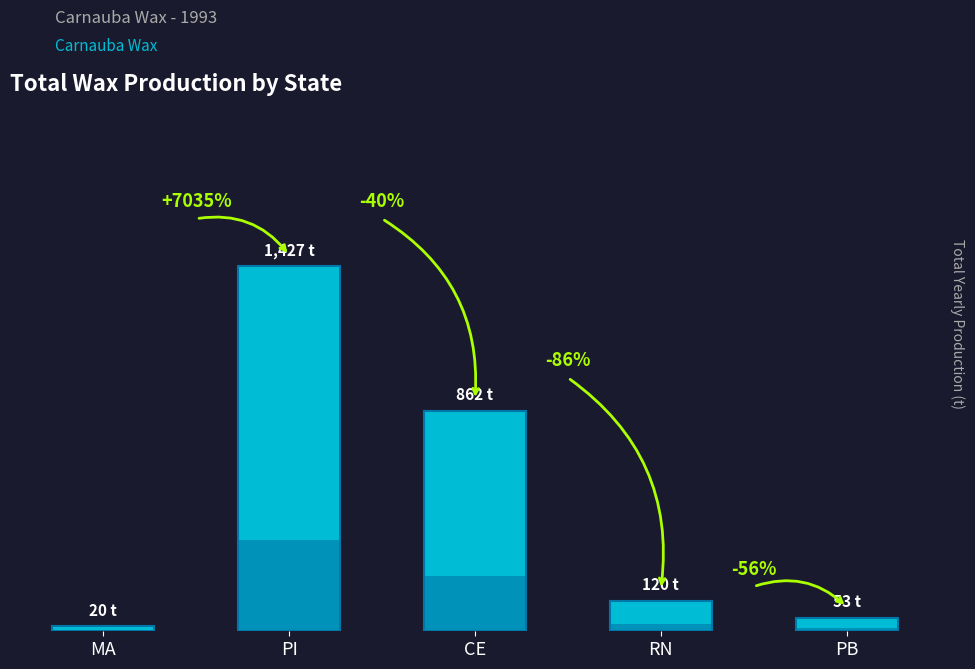

Rank the categories by value from lowest to highest.

MA, PB, RN, CE, PI